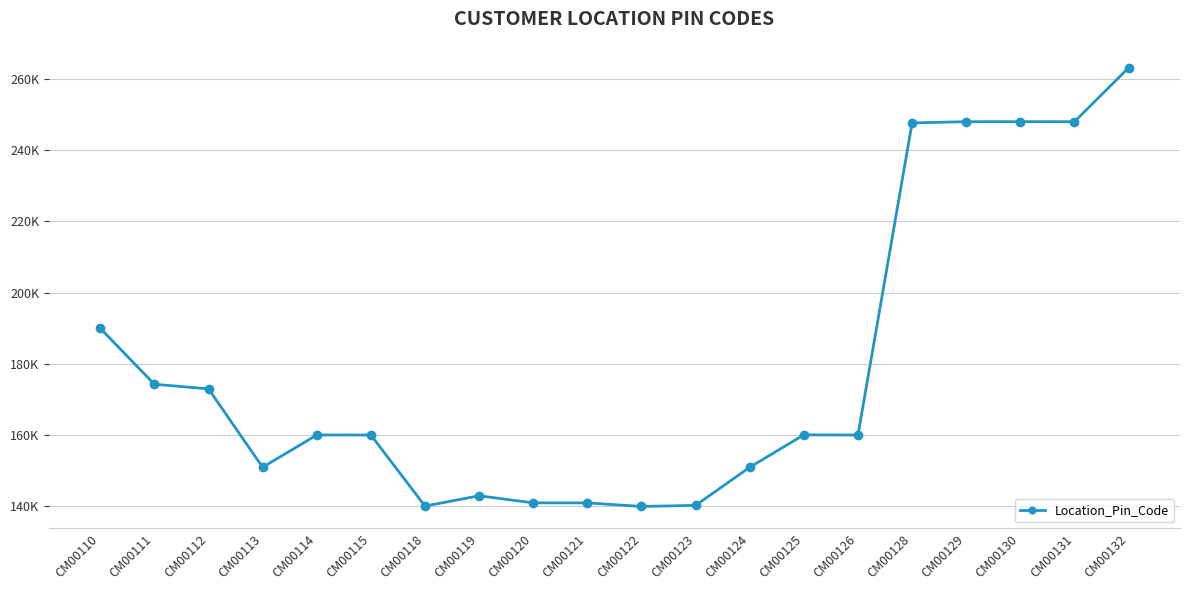

Between CM00113 and CM00122, which is larger?

CM00113